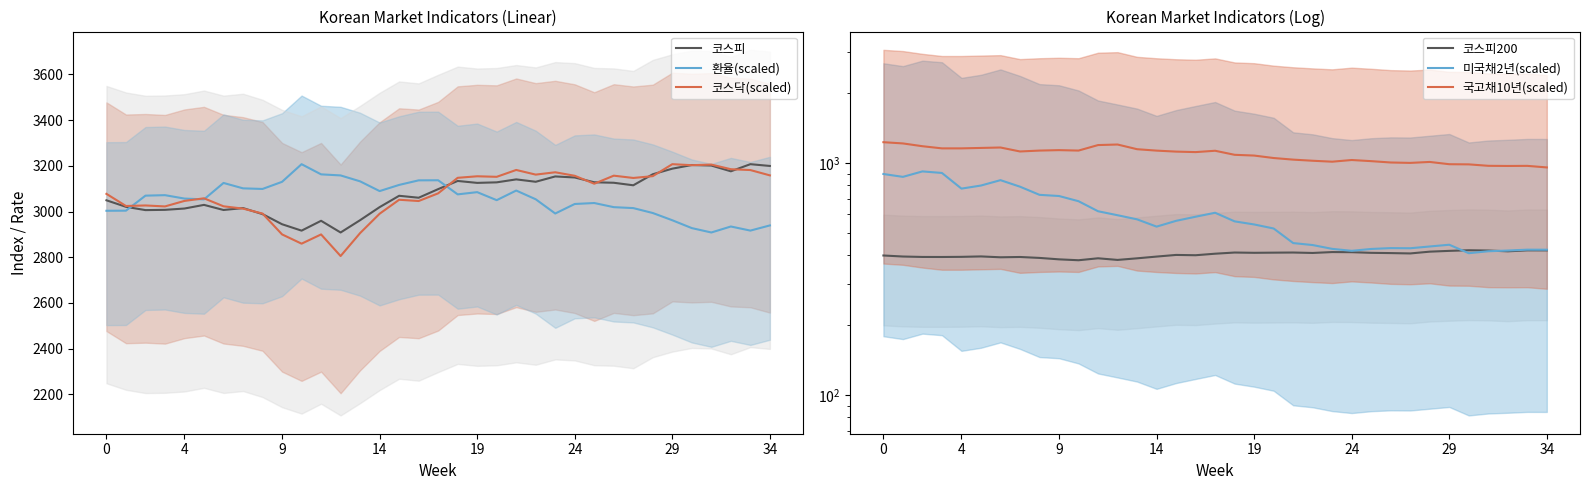

At which label does 국고채10년(scaled) reach its minimum?

34